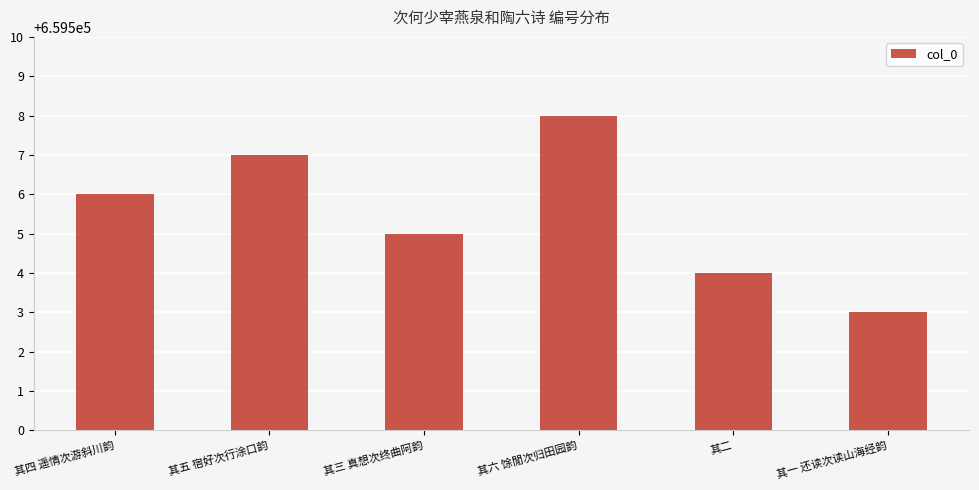

What is the change in value from 其五 宿好次行涂口韵 to 其一 还读次读山海经韵?

-4